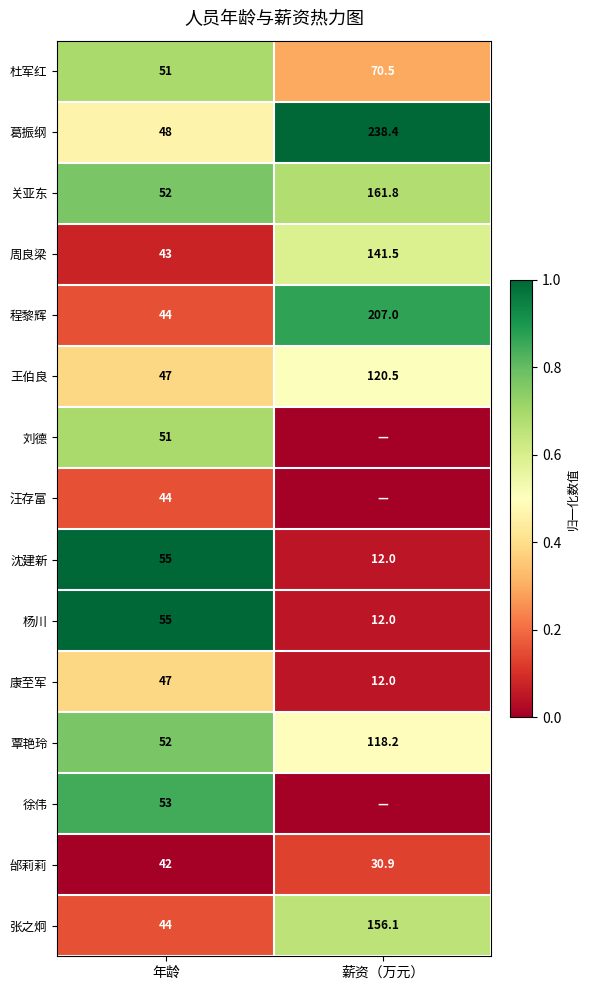

How many data points in 张之炯 are less than 156?

1